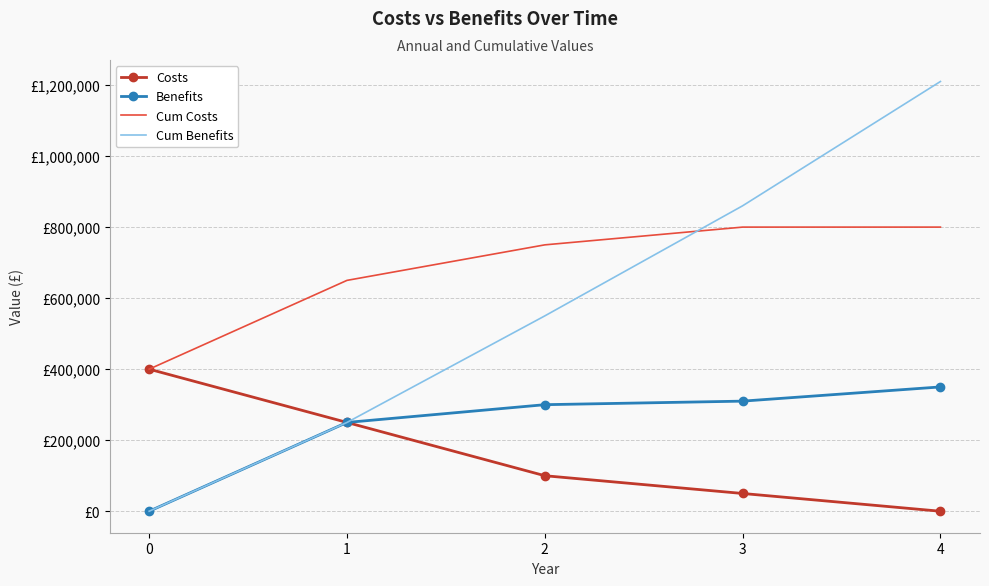

What are all the series names shown in the legend?

Costs, Benefits, Cum Costs, Cum Benefits